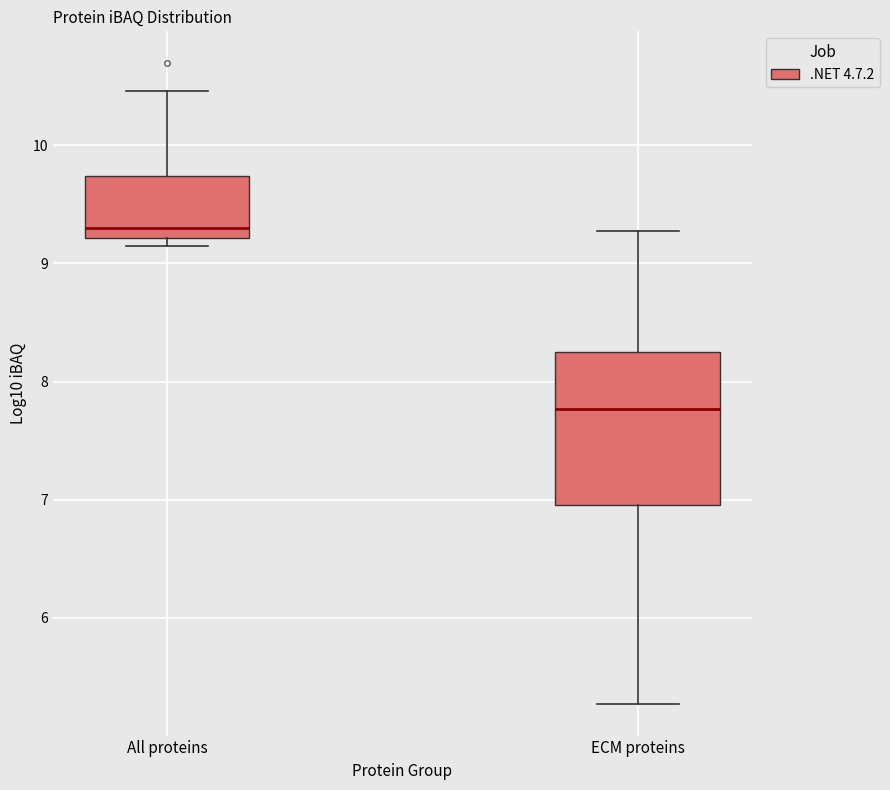

Reading left to right, transcribe this box plot: for each box, give where its median line is, the range the box spans, and where its two whiskers end, as read against the y-axis. The values are not printed on the chart, so give them approximately, as read against the axis.

All proteins: median 9.3, box 9.2 to 9.7, whiskers 9.1 to 10.5
ECM proteins: median 7.8, box 7.0 to 8.2, whiskers 5.3 to 9.3